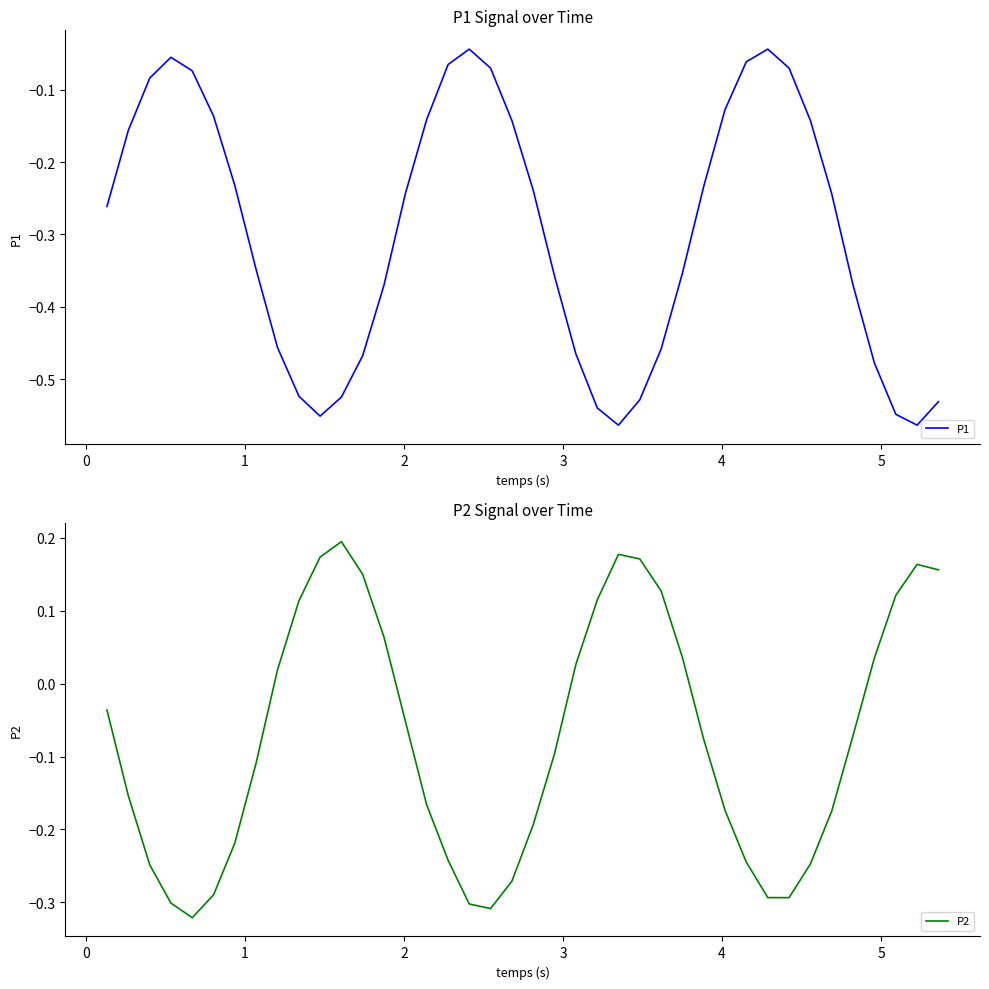

How many series are shown in this chart?

2